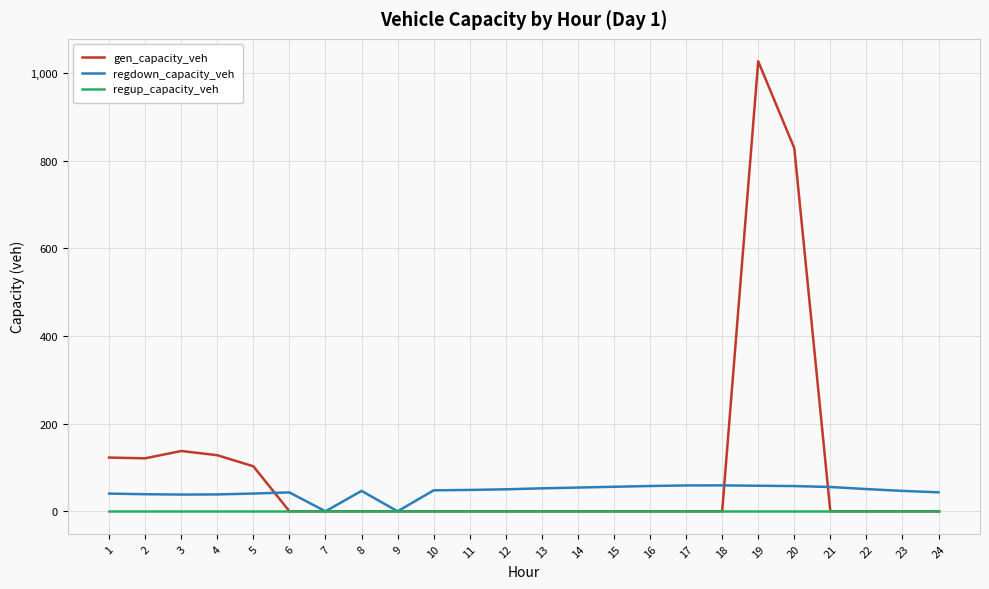

Is the value of gen_capacity_veh at 5 greater than the value of regup_capacity_veh at 23?

Yes